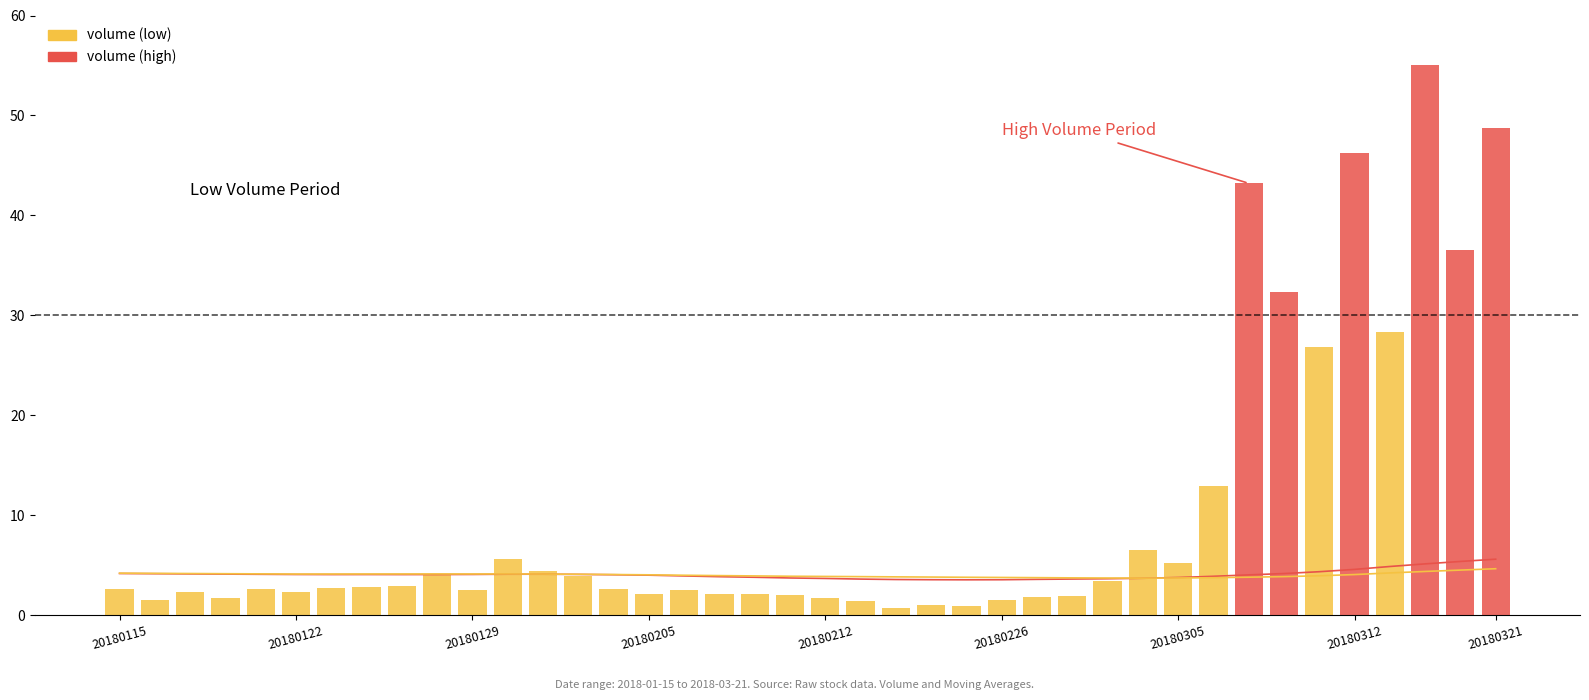

What is the sum of all ma10 values?

162.6